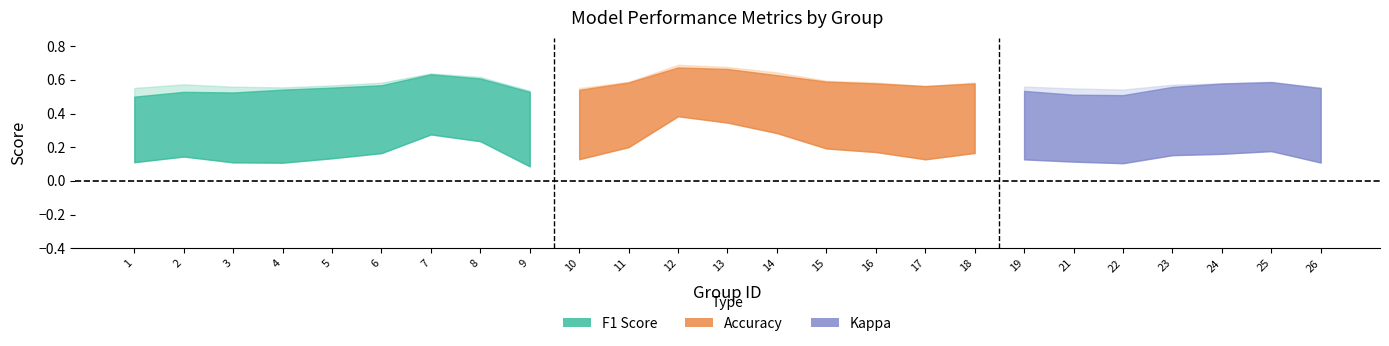

Count the number of categories in the chart.

25